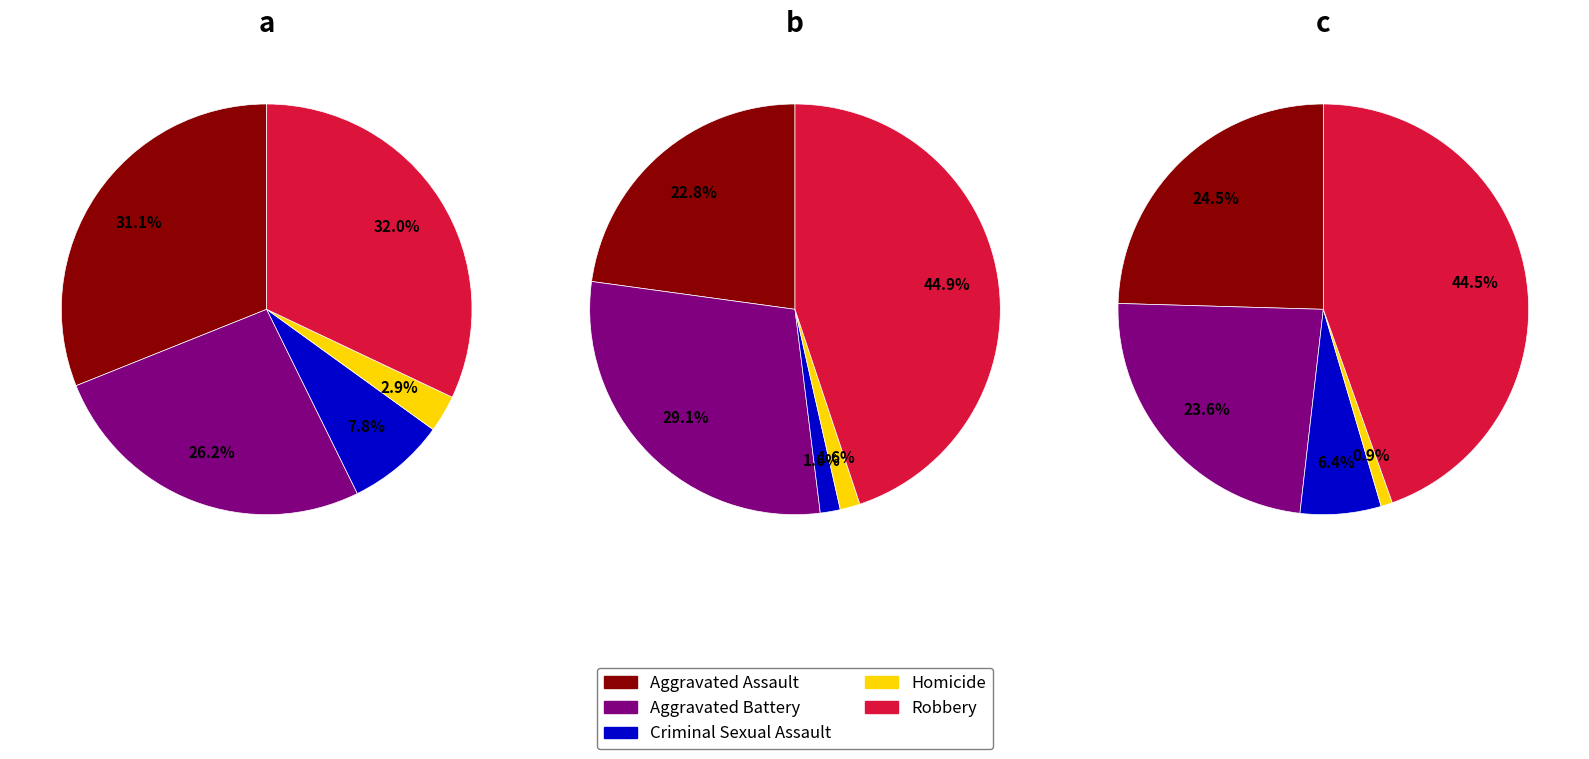

What is the largest slice in the pie chart?

Robbery